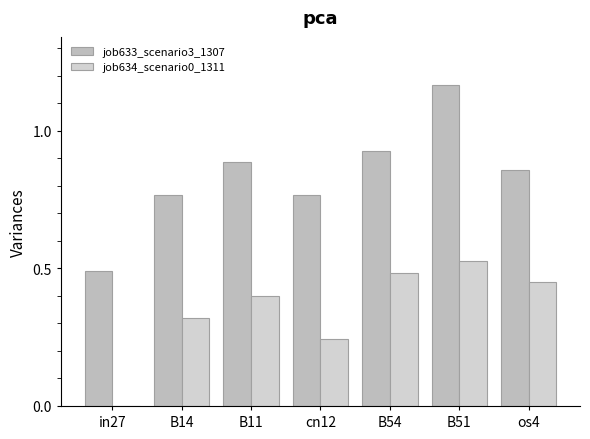

Which label corresponds to the largest value in the chart?

B51